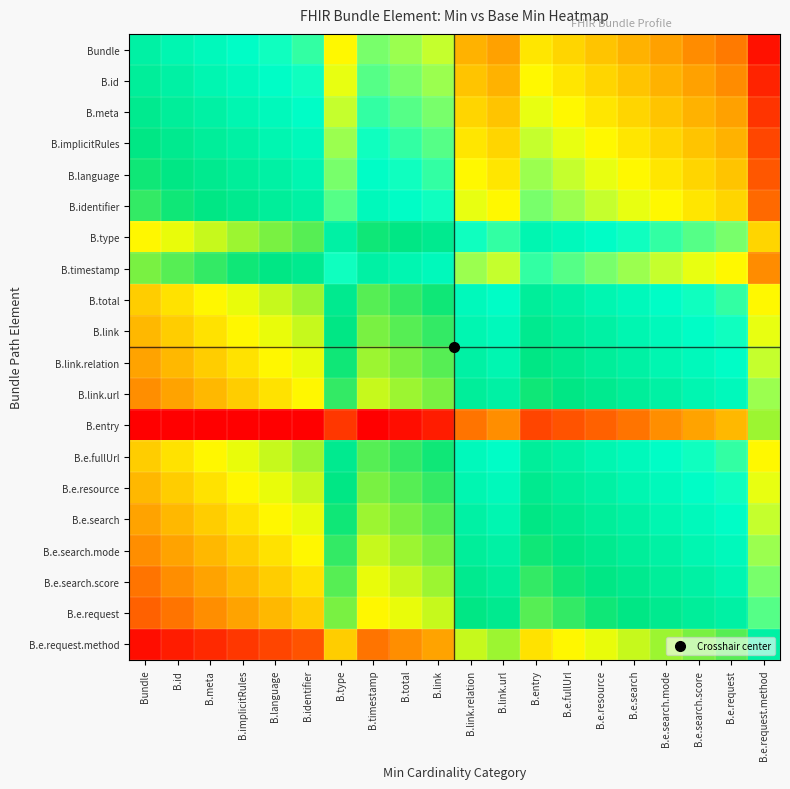

Reading left to right, transcribe all the data shown in this chart.

Bundle: Bundle=0.0	B.id=-0.0	B.meta=-0.1	B.implicitRules=-0.1	B.language=-0.2	B.identifier=-0.2	B.type=-0.4	B.timestamp=-0.3	B.total=-0.3	B.link=-0.4	B.link.relation=-0.6	B.link.url=-0.6	B.entry=-0.5	B.e.fullUrl=-0.5	B.e.resource=-0.6	B.e.search=-0.6	B.e.search.mode=-0.6	B.e.search.score=-0.7	B.e.request=-0.7	B.e.request.method=-1.0
B.id: Bundle=0.0	B.id=0.0	B.meta=-0.0	B.implicitRules=-0.1	B.language=-0.1	B.identifier=-0.2	B.type=-0.4	B.timestamp=-0.2	B.total=-0.3	B.link=-0.3	B.link.relation=-0.6	B.link.url=-0.6	B.entry=-0.4	B.e.fullUrl=-0.5	B.e.resource=-0.5	B.e.search=-0.6	B.e.search.mode=-0.6	B.e.search.score=-0.6	B.e.request=-0.7	B.e.request.method=-0.9
B.meta: Bundle=0.1	B.id=0.0	B.meta=0.0	B.implicitRules=-0.0	B.language=-0.1	B.identifier=-0.1	B.type=-0.4	B.timestamp=-0.2	B.total=-0.2	B.link=-0.3	B.link.relation=-0.5	B.link.url=-0.6	B.entry=-0.4	B.e.fullUrl=-0.4	B.e.resource=-0.5	B.e.search=-0.5	B.e.search.mode=-0.6	B.e.search.score=-0.6	B.e.request=-0.6	B.e.request.method=-0.9
B.implicitRules: Bundle=0.1	B.id=0.1	B.meta=0.0	B.implicitRules=0.0	B.language=-0.0	B.identifier=-0.1	B.type=-0.3	B.timestamp=-0.2	B.total=-0.2	B.link=-0.2	B.link.relation=-0.5	B.link.url=-0.5	B.entry=-0.4	B.e.fullUrl=-0.4	B.e.resource=-0.4	B.e.search=-0.5	B.e.search.mode=-0.5	B.e.search.score=-0.6	B.e.request=-0.6	B.e.request.method=-0.8
B.language: Bundle=0.2	B.id=0.1	B.meta=0.1	B.implicitRules=0.0	B.language=0.0	B.identifier=-0.0	B.type=-0.3	B.timestamp=-0.1	B.total=-0.2	B.link=-0.2	B.link.relation=-0.4	B.link.url=-0.5	B.entry=-0.3	B.e.fullUrl=-0.4	B.e.resource=-0.4	B.e.search=-0.4	B.e.search.mode=-0.5	B.e.search.score=-0.5	B.e.request=-0.6	B.e.request.method=-0.8
B.identifier: Bundle=0.2	B.id=0.2	B.meta=0.1	B.implicitRules=0.1	B.language=0.0	B.identifier=0.0	B.type=-0.2	B.timestamp=-0.1	B.total=-0.1	B.link=-0.2	B.link.relation=-0.4	B.link.url=-0.4	B.entry=-0.3	B.e.fullUrl=-0.3	B.e.resource=-0.4	B.e.search=-0.4	B.e.search.mode=-0.4	B.e.search.score=-0.5	B.e.request=-0.5	B.e.request.method=-0.8
B.type: Bundle=0.4	B.id=0.4	B.meta=0.4	B.implicitRules=0.3	B.language=0.3	B.identifier=0.2	B.type=0.0	B.timestamp=0.2	B.total=0.1	B.link=0.1	B.link.relation=-0.2	B.link.url=-0.2	B.entry=-0.0	B.e.fullUrl=-0.1	B.e.resource=-0.1	B.e.search=-0.2	B.e.search.mode=-0.2	B.e.search.score=-0.2	B.e.request=-0.3	B.e.request.method=-0.5
B.timestamp: Bundle=0.3	B.id=0.2	B.meta=0.2	B.implicitRules=0.2	B.language=0.1	B.identifier=0.1	B.type=-0.2	B.timestamp=0.0	B.total=-0.0	B.link=-0.1	B.link.relation=-0.3	B.link.url=-0.4	B.entry=-0.2	B.e.fullUrl=-0.2	B.e.resource=-0.3	B.e.search=-0.3	B.e.search.mode=-0.4	B.e.search.score=-0.4	B.e.request=-0.4	B.e.request.method=-0.7
B.total: Bundle=0.5	B.id=0.5	B.meta=0.4	B.implicitRules=0.4	B.language=0.4	B.identifier=0.3	B.type=0.1	B.timestamp=0.2	B.total=0.2	B.link=0.2	B.link.relation=-0.1	B.link.url=-0.1	B.entry=0.0	B.e.fullUrl=0.0	B.e.resource=-0.0	B.e.search=-0.1	B.e.search.mode=-0.1	B.e.search.score=-0.2	B.e.request=-0.2	B.e.request.method=-0.4
B.link: Bundle=0.6	B.id=0.5	B.meta=0.5	B.implicitRules=0.4	B.language=0.4	B.identifier=0.4	B.type=0.1	B.timestamp=0.3	B.total=0.2	B.link=0.2	B.link.relation=-0.0	B.link.url=-0.1	B.entry=0.1	B.e.fullUrl=0.0	B.e.resource=0.0	B.e.search=-0.0	B.e.search.mode=-0.1	B.e.search.score=-0.1	B.e.request=-0.2	B.e.request.method=-0.4
B.link.relation: Bundle=0.6	B.id=0.6	B.meta=0.5	B.implicitRules=0.5	B.language=0.4	B.identifier=0.4	B.type=0.2	B.timestamp=0.3	B.total=0.3	B.link=0.2	B.link.relation=0.0	B.link.url=-0.0	B.entry=0.1	B.e.fullUrl=0.1	B.e.resource=0.0	B.e.search=0.0	B.e.search.mode=-0.0	B.e.search.score=-0.1	B.e.request=-0.1	B.e.request.method=-0.4
B.link.url: Bundle=0.6	B.id=0.6	B.meta=0.6	B.implicitRules=0.5	B.language=0.5	B.identifier=0.4	B.type=0.2	B.timestamp=0.4	B.total=0.3	B.link=0.3	B.link.relation=0.0	B.link.url=0.0	B.entry=0.2	B.e.fullUrl=0.1	B.e.resource=0.1	B.e.search=0.0	B.e.search.mode=0.0	B.e.search.score=-0.0	B.e.request=-0.1	B.e.request.method=-0.3
B.entry: Bundle=1.3	B.id=1.2	B.meta=1.2	B.implicitRules=1.2	B.language=1.1	B.identifier=1.1	B.type=0.8	B.timestamp=1.0	B.total=1.0	B.link=0.9	B.link.relation=0.7	B.link.url=0.6	B.entry=0.8	B.e.fullUrl=0.8	B.e.resource=0.7	B.e.search=0.7	B.e.search.mode=0.6	B.e.search.score=0.6	B.e.request=0.6	B.e.request.method=0.3
B.e.fullUrl: Bundle=0.5	B.id=0.5	B.meta=0.4	B.implicitRules=0.4	B.language=0.4	B.identifier=0.3	B.type=0.1	B.timestamp=0.2	B.total=0.2	B.link=0.2	B.link.relation=-0.1	B.link.url=-0.1	B.entry=0.0	B.e.fullUrl=0.0	B.e.resource=-0.0	B.e.search=-0.1	B.e.search.mode=-0.1	B.e.search.score=-0.2	B.e.request=-0.2	B.e.request.method=-0.4
B.e.resource: Bundle=0.6	B.id=0.5	B.meta=0.5	B.implicitRules=0.4	B.language=0.4	B.identifier=0.4	B.type=0.1	B.timestamp=0.3	B.total=0.2	B.link=0.2	B.link.relation=-0.0	B.link.url=-0.1	B.entry=0.1	B.e.fullUrl=0.0	B.e.resource=0.0	B.e.search=-0.0	B.e.search.mode=-0.1	B.e.search.score=-0.1	B.e.request=-0.2	B.e.request.method=-0.4
B.e.search: Bundle=0.6	B.id=0.6	B.meta=0.5	B.implicitRules=0.5	B.language=0.4	B.identifier=0.4	B.type=0.2	B.timestamp=0.3	B.total=0.3	B.link=0.2	B.link.relation=0.0	B.link.url=-0.0	B.entry=0.1	B.e.fullUrl=0.1	B.e.resource=0.0	B.e.search=0.0	B.e.search.mode=-0.0	B.e.search.score=-0.1	B.e.request=-0.1	B.e.request.method=-0.4
B.e.search.mode: Bundle=0.6	B.id=0.6	B.meta=0.6	B.implicitRules=0.5	B.language=0.5	B.identifier=0.4	B.type=0.2	B.timestamp=0.4	B.total=0.3	B.link=0.3	B.link.relation=0.0	B.link.url=0.0	B.entry=0.2	B.e.fullUrl=0.1	B.e.resource=0.1	B.e.search=0.0	B.e.search.mode=0.0	B.e.search.score=-0.0	B.e.request=-0.1	B.e.request.method=-0.3
B.e.search.score: Bundle=0.7	B.id=0.6	B.meta=0.6	B.implicitRules=0.6	B.language=0.5	B.identifier=0.5	B.type=0.2	B.timestamp=0.4	B.total=0.4	B.link=0.3	B.link.relation=0.1	B.link.url=0.0	B.entry=0.2	B.e.fullUrl=0.2	B.e.resource=0.1	B.e.search=0.1	B.e.search.mode=0.0	B.e.search.score=0.0	B.e.request=-0.0	B.e.request.method=-0.3
B.e.request: Bundle=0.7	B.id=0.7	B.meta=0.6	B.implicitRules=0.6	B.language=0.6	B.identifier=0.5	B.type=0.3	B.timestamp=0.4	B.total=0.4	B.link=0.4	B.link.relation=0.1	B.link.url=0.1	B.entry=0.2	B.e.fullUrl=0.2	B.e.resource=0.2	B.e.search=0.1	B.e.search.mode=0.1	B.e.search.score=0.0	B.e.request=0.0	B.e.request.method=-0.2
B.e.request.method: Bundle=1.0	B.id=0.9	B.meta=0.9	B.implicitRules=0.8	B.language=0.8	B.identifier=0.8	B.type=0.5	B.timestamp=0.7	B.total=0.6	B.link=0.6	B.link.relation=0.4	B.link.url=0.3	B.entry=0.5	B.e.fullUrl=0.4	B.e.resource=0.4	B.e.search=0.4	B.e.search.mode=0.3	B.e.search.score=0.3	B.e.request=0.2	B.e.request.method=0.0